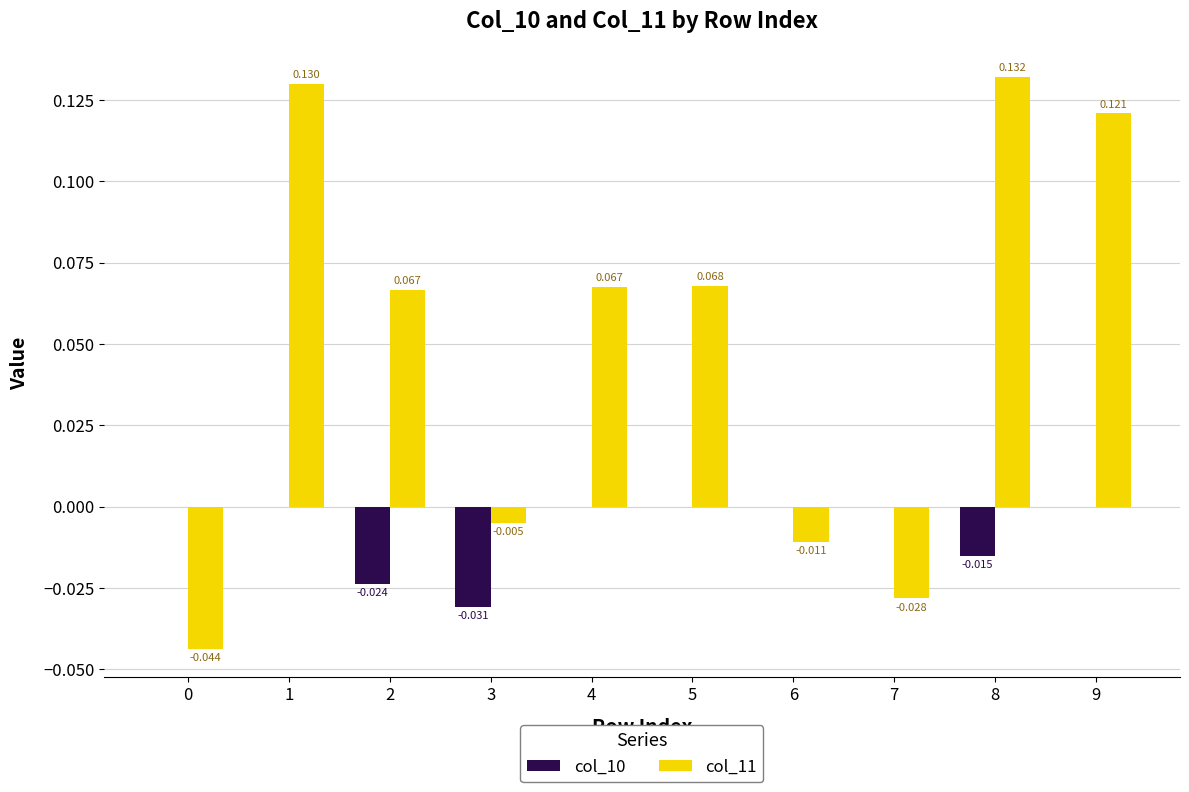

Is the value of col_11 at 4 greater than the value of col_10 at 3?

Yes